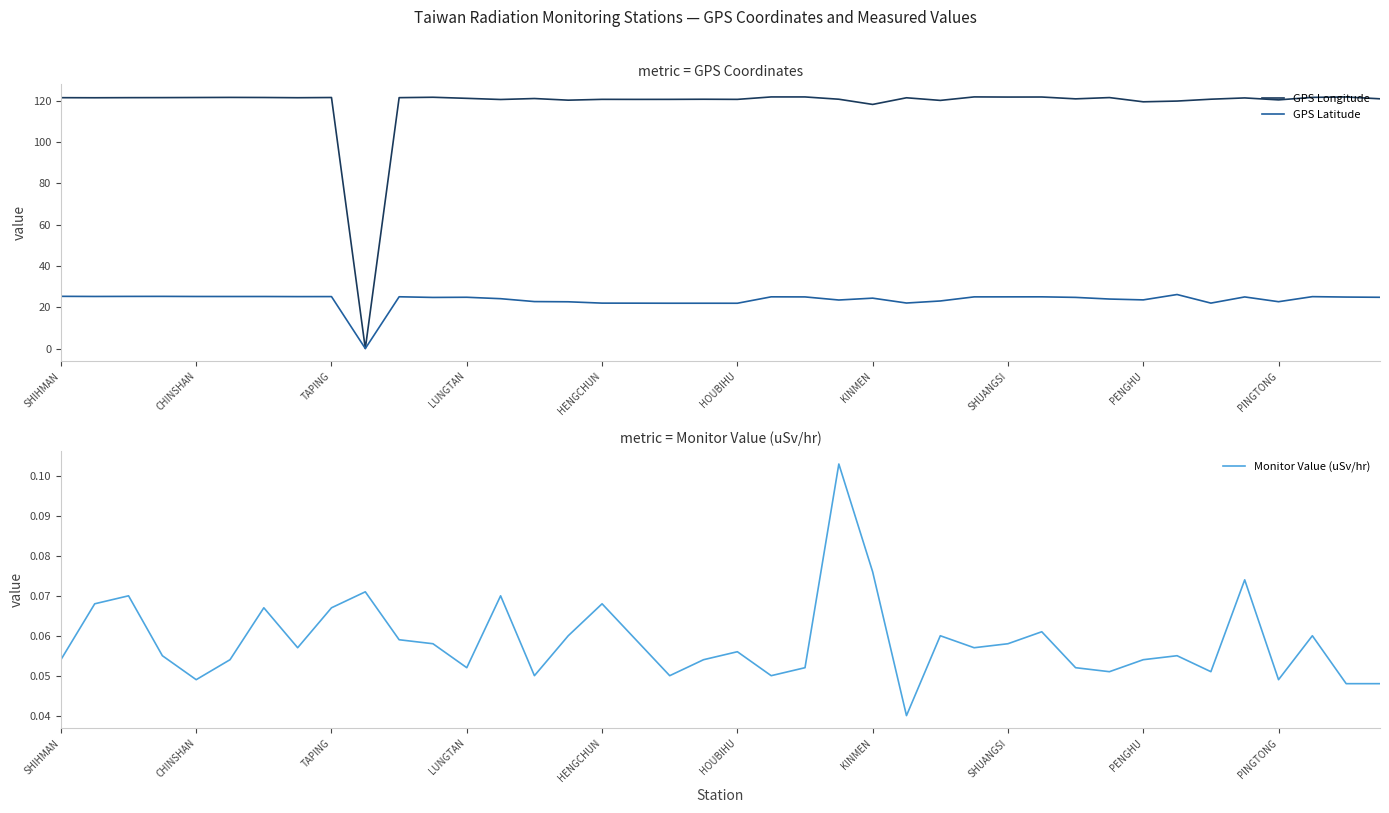

Which series has the widest spread of values?

GPS Longitude